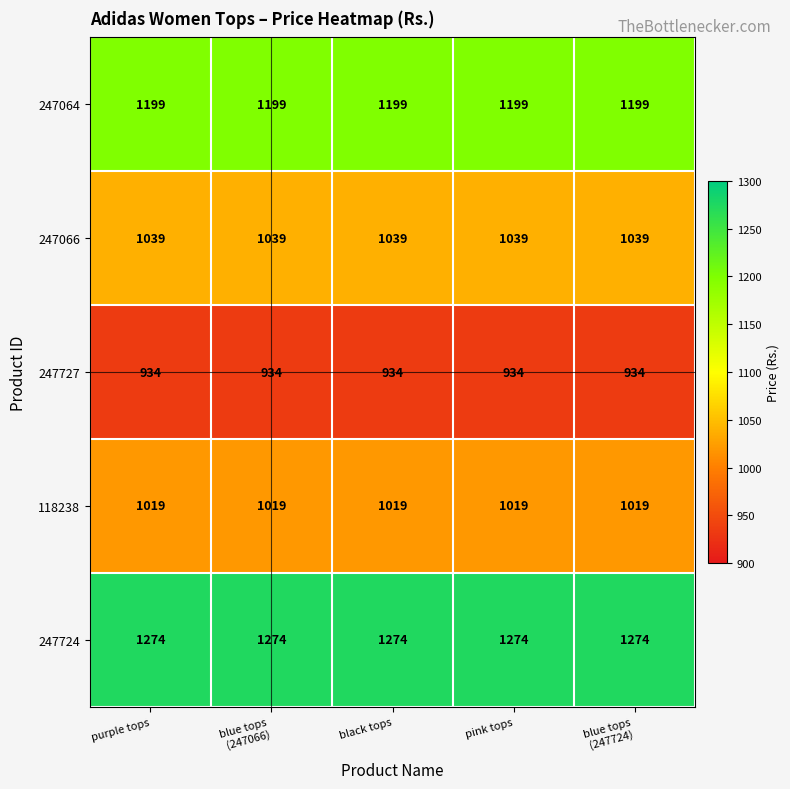

Is it true that 247724 equals 1972 at pink tops?

False